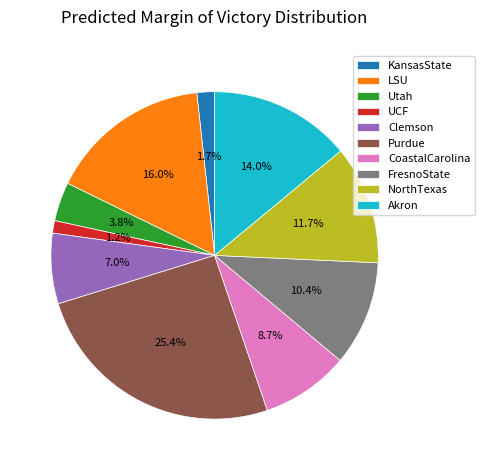

Rank the categories by value from lowest to highest.

UCF, KansasState, Utah, Clemson, CoastalCarolina, FresnoState, NorthTexas, Akron, LSU, Purdue